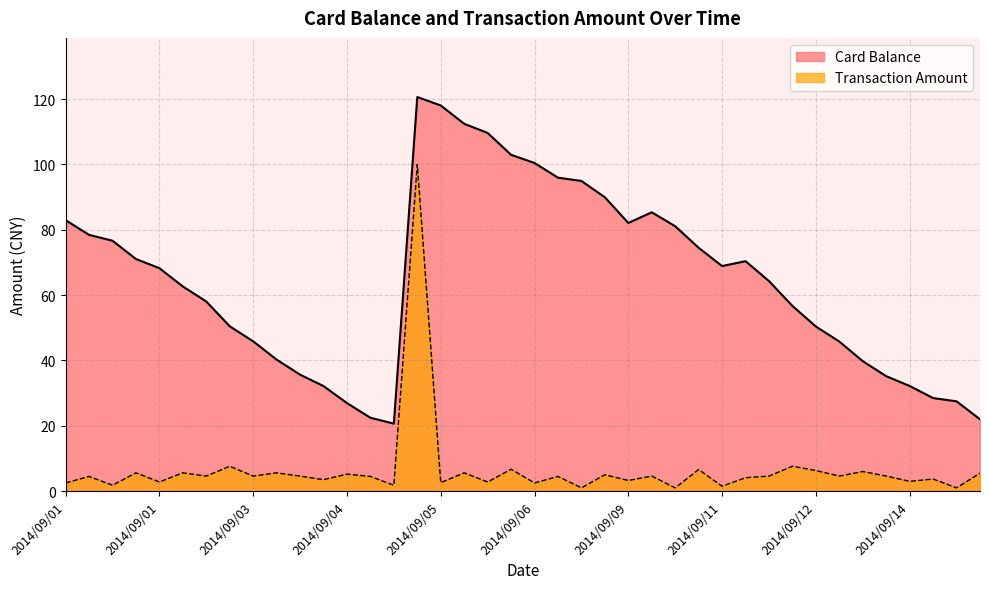

Where is the first local maximum for Card Balance?

2014/09/05